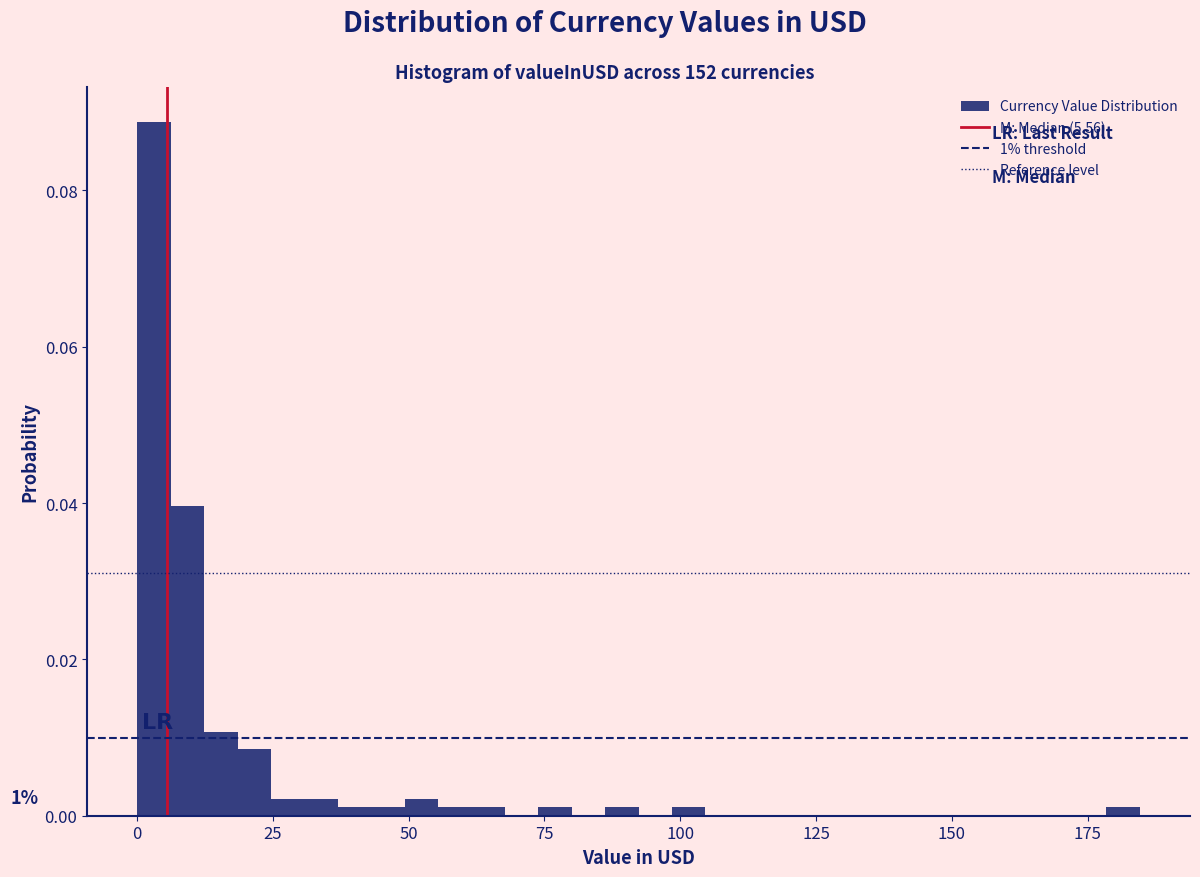

Read against the x-axis, roughly where is the centre of the tallest bar?

5